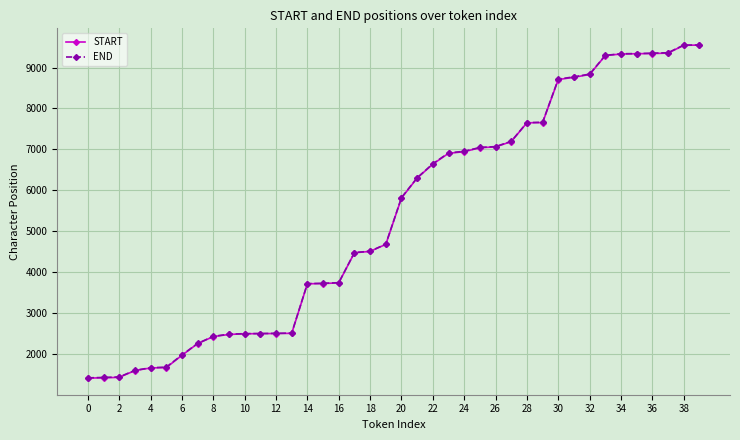

Which series has the largest range (max minus min)?

START